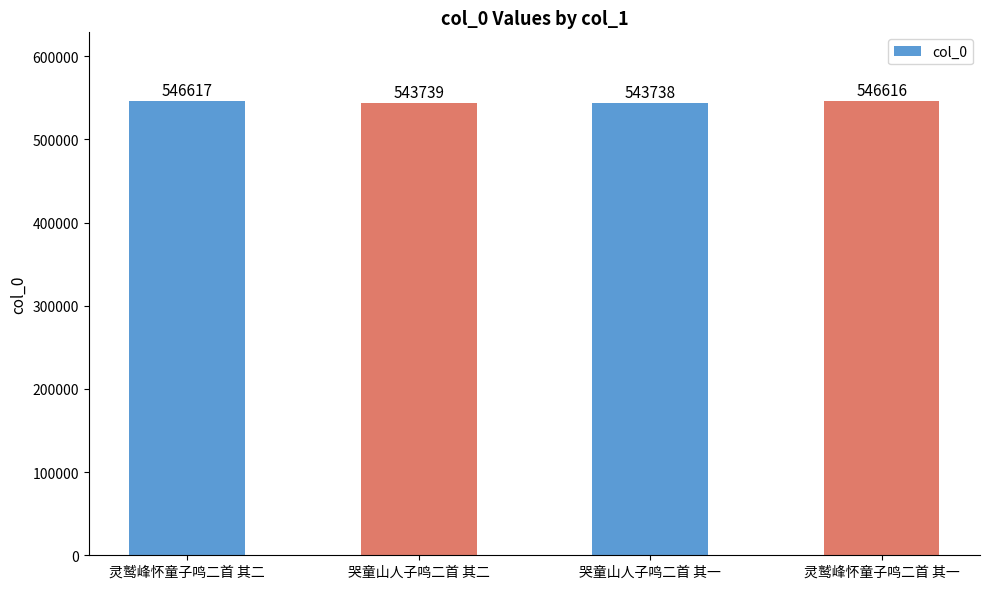

List the labels in order of value, smallest first.

哭童山人子鸣二首 其一, 哭童山人子鸣二首 其二, 灵鹫峰怀童子鸣二首 其一, 灵鹫峰怀童子鸣二首 其二